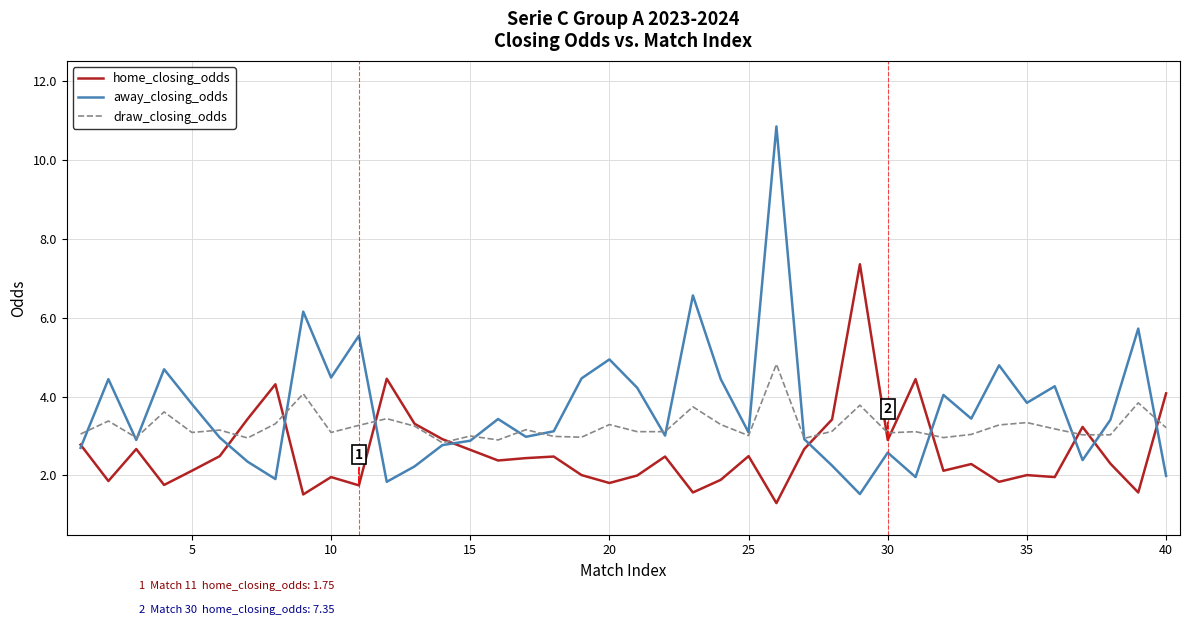

What is the average value of the home_closing_odds series?

2.6